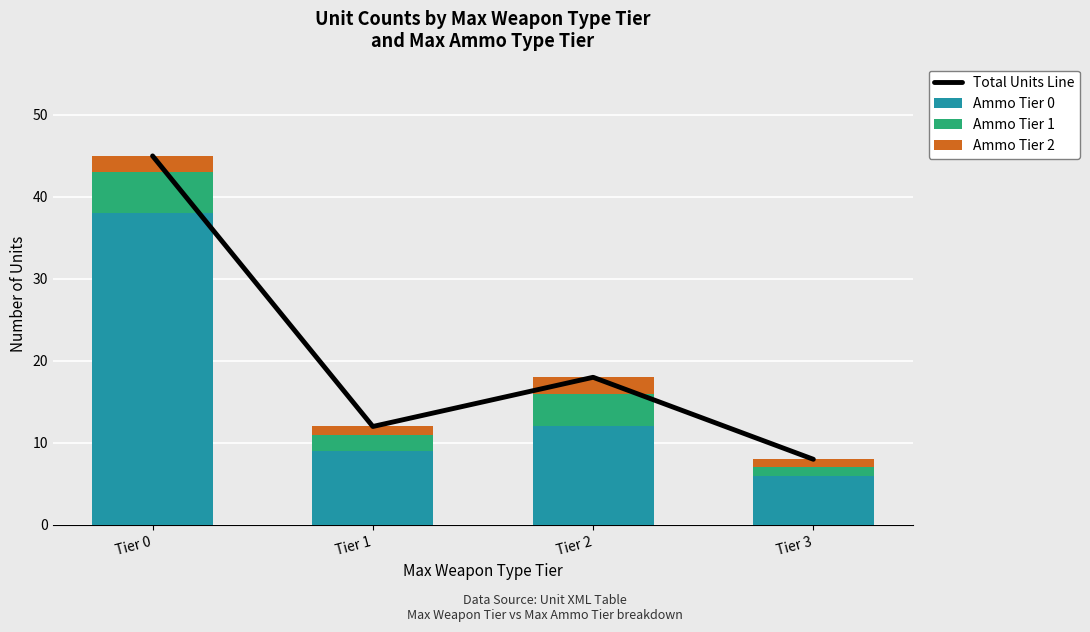

Where is Ammo Tier 2 nearest to the value 1?

Tier 1